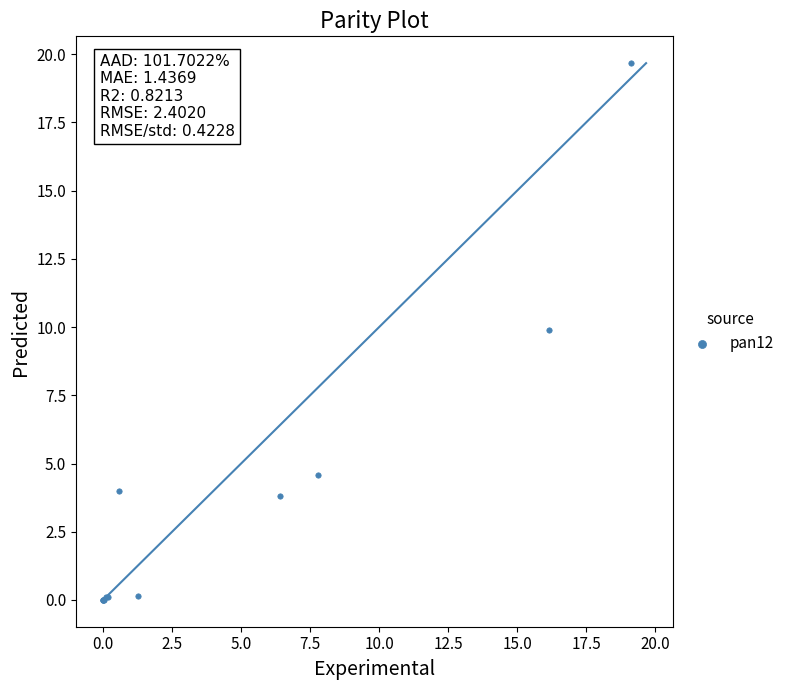

What Y value in the scatter plot is closest to 9?

9.9